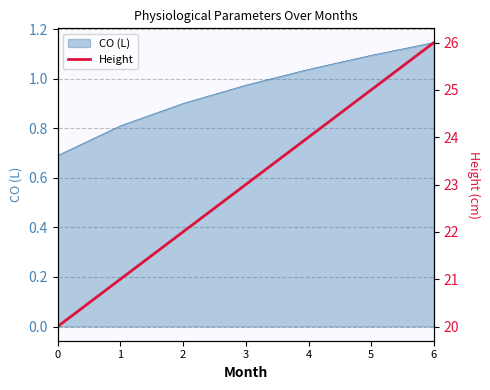

List the labels in order of value, largest first.

6, 5, 4, 3, 2, 1, 0